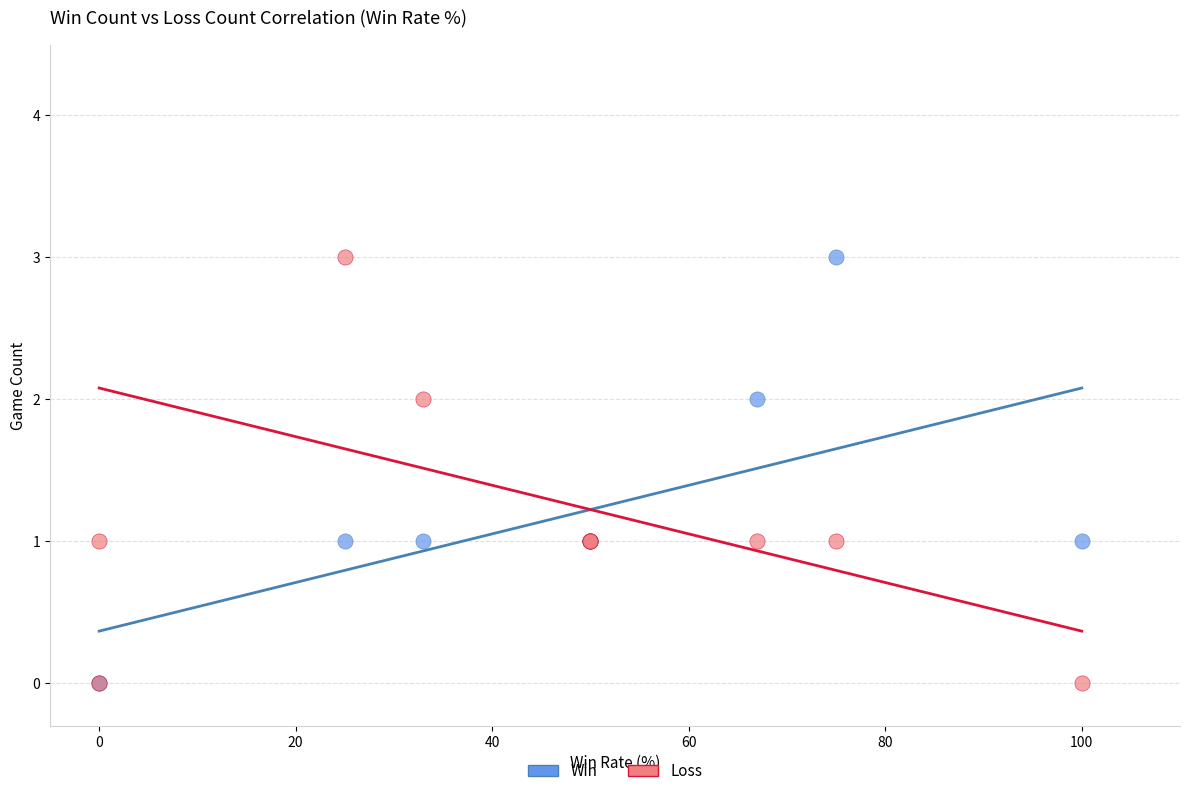

What are all the series names shown in the legend?

Win, Loss